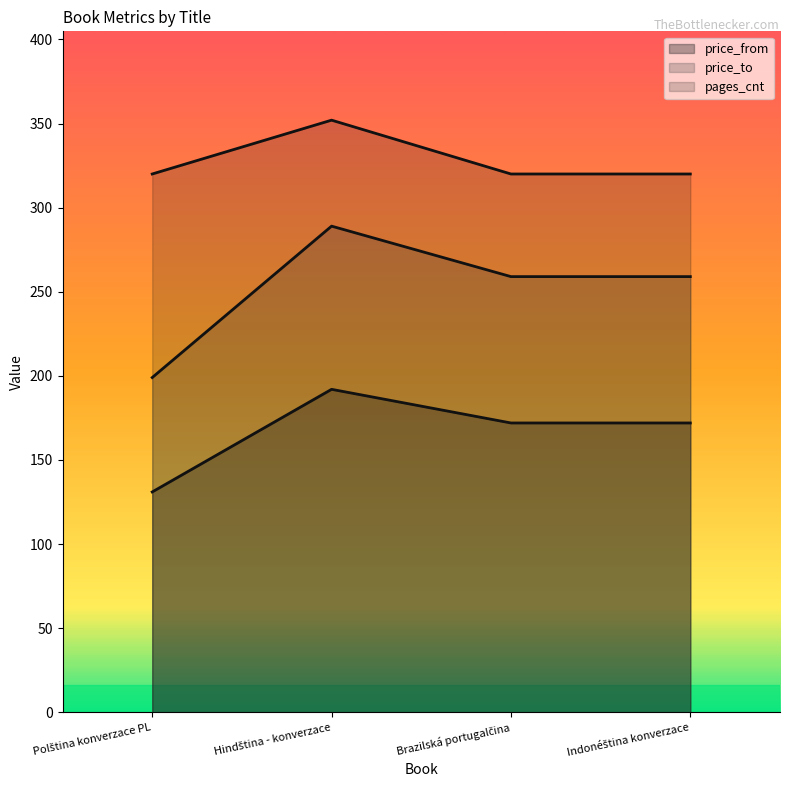

What is the average value of the price_from series?

167